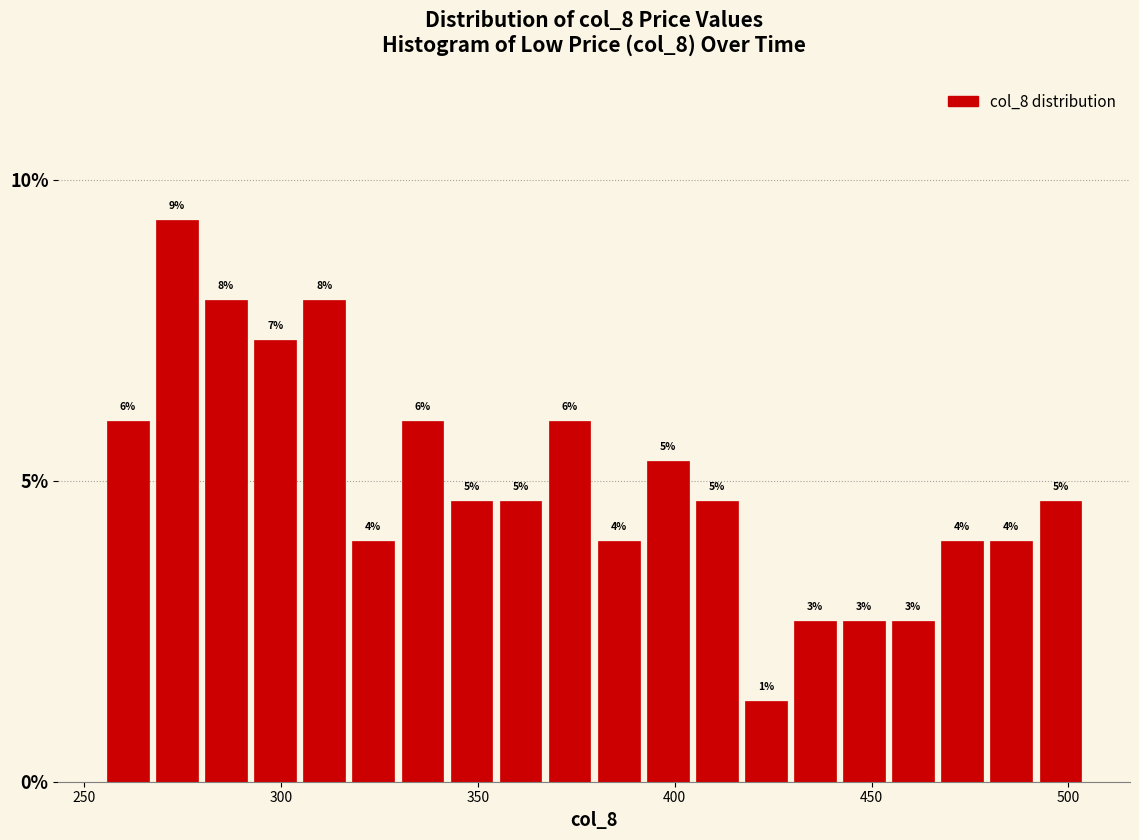

Read against the x-axis, roughly where is the centre of the tallest bar?

275